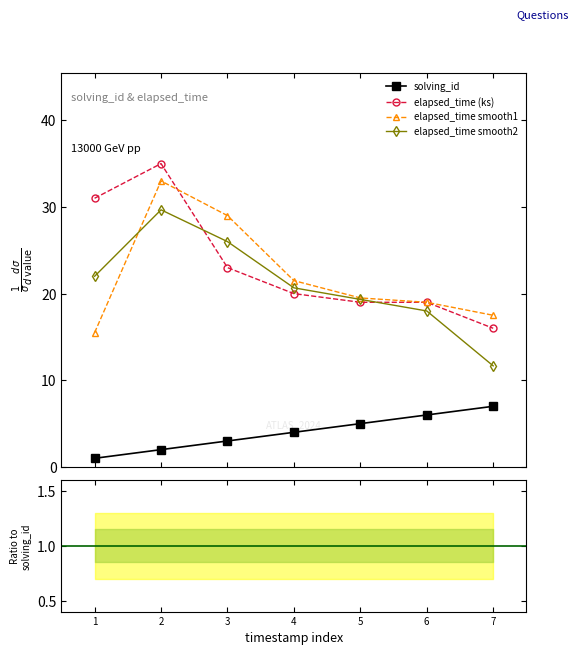

What is the lowest value of the elapsed_time smooth1 series?

15.5